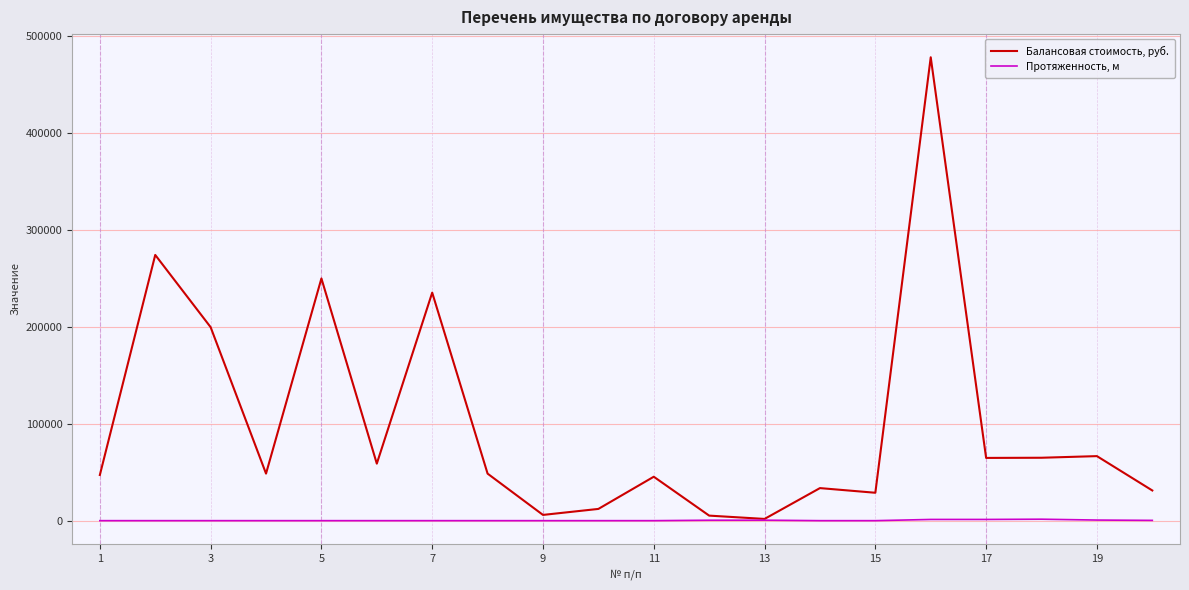

Which series has the largest range (max minus min)?

Балансовая стоимость, руб.